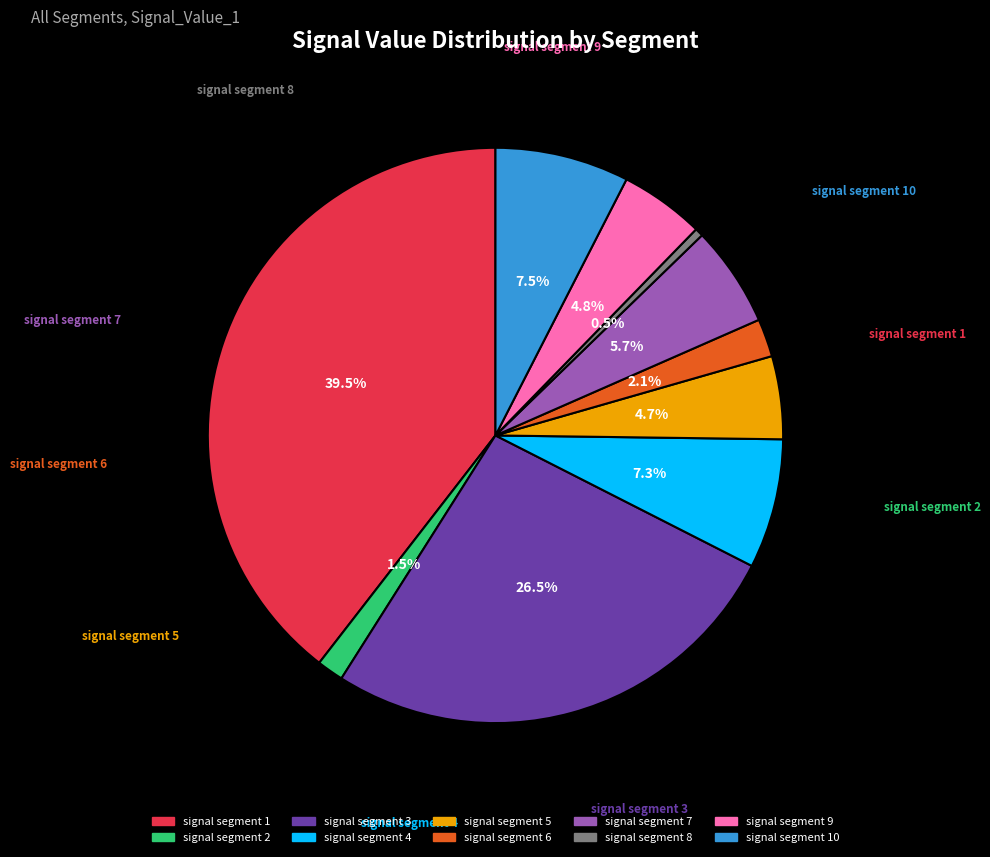

Is there a majority slice in this chart?

No